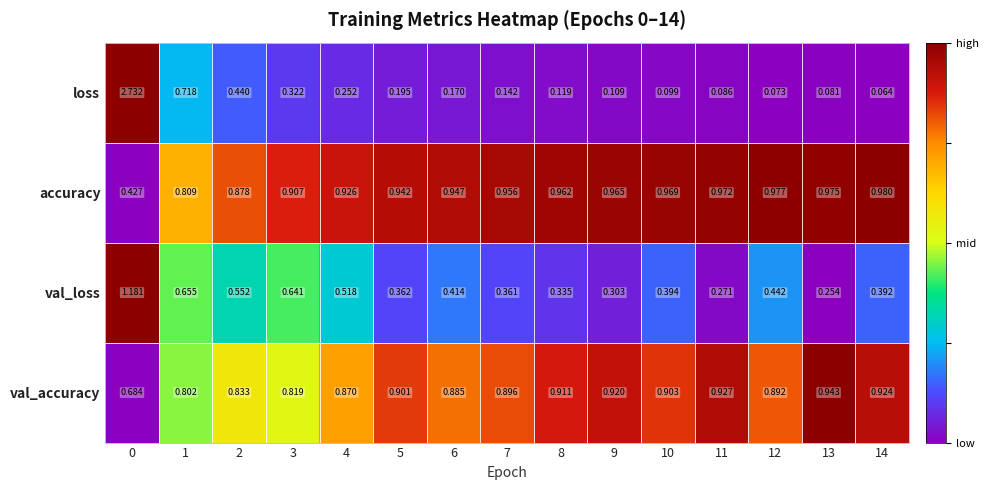

Rank the series at 13 from lowest to highest value.

loss, val_loss, val_accuracy, accuracy